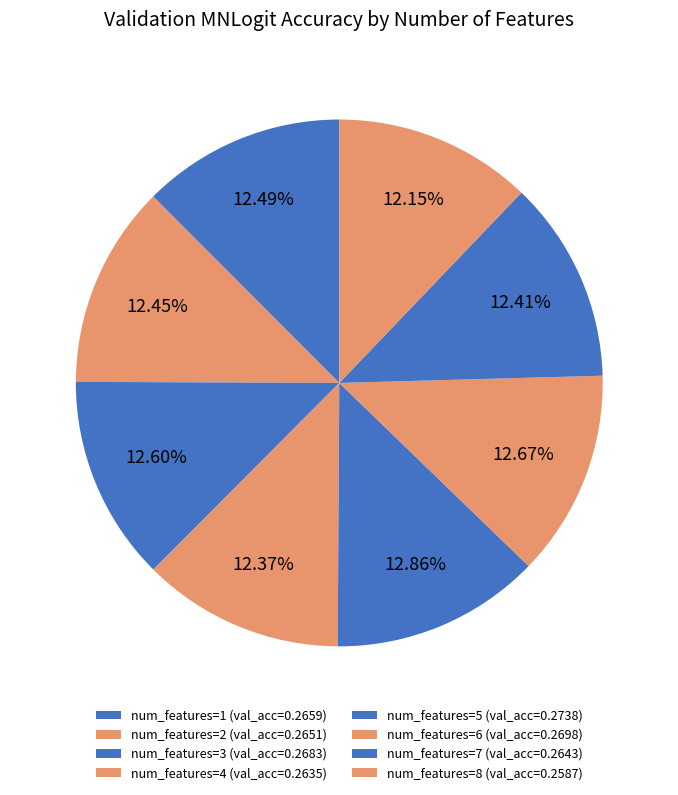

Does any single category account for the majority?

No